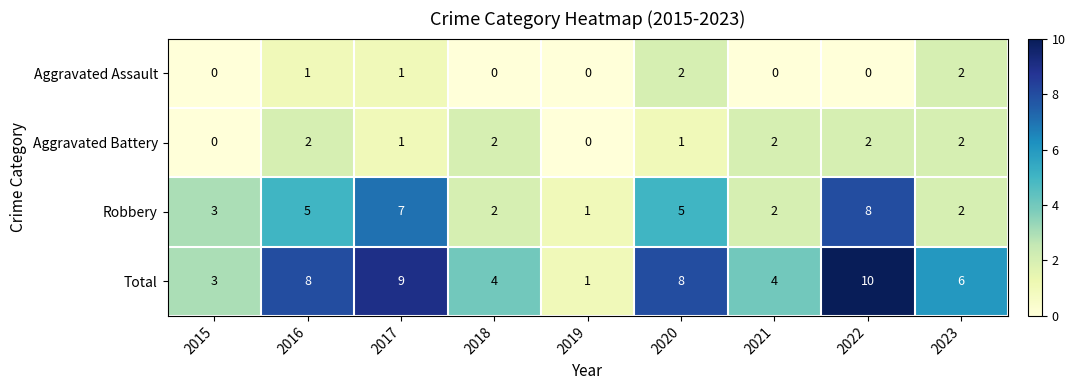

The Aggravated Battery series shows 0 at 2016. True or false?

False